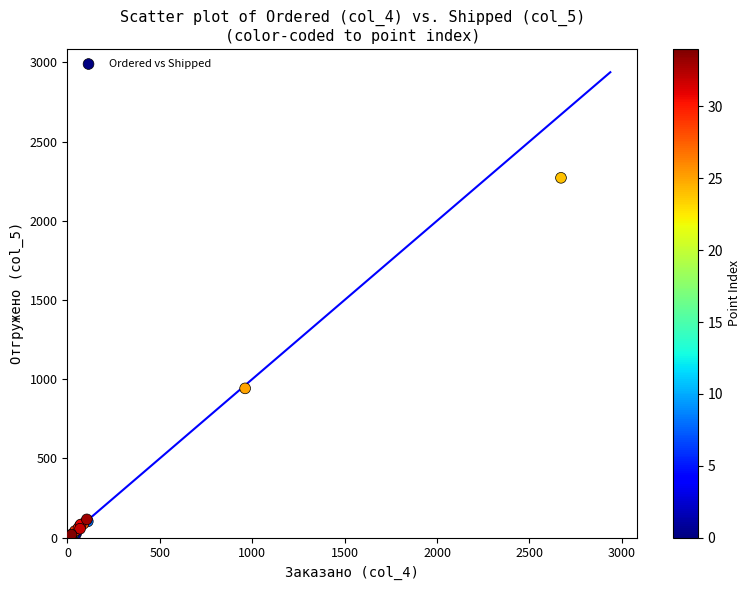

What Y value in the scatter plot is closest to 1135?

941.9